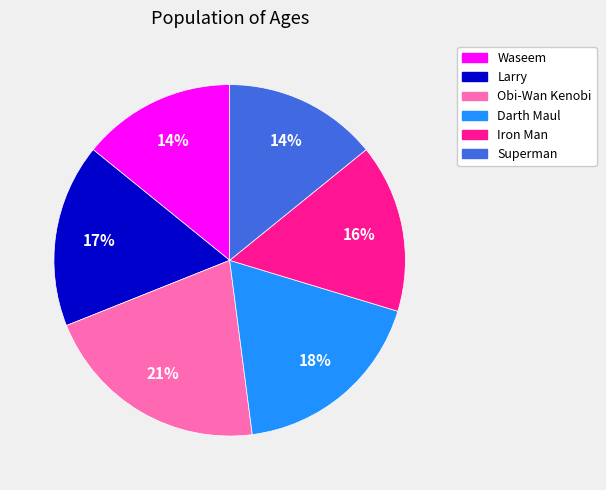

To the nearest percent, what is the combined percentage of Larry and Waseem?

31%